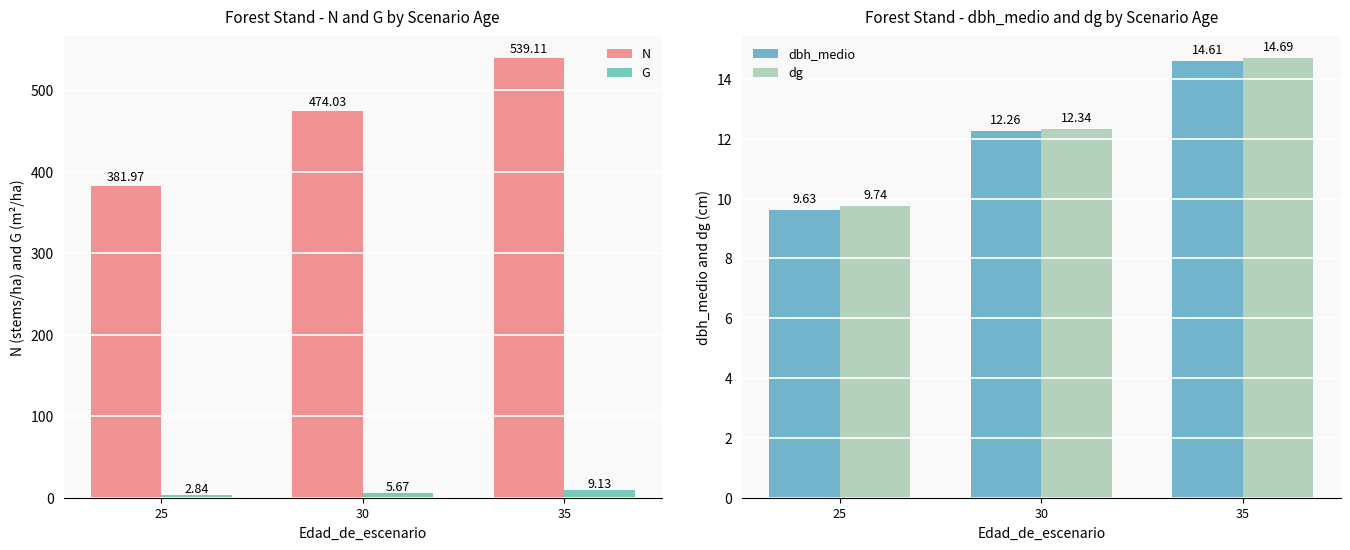

What is the maximum value shown in the chart?

539.1